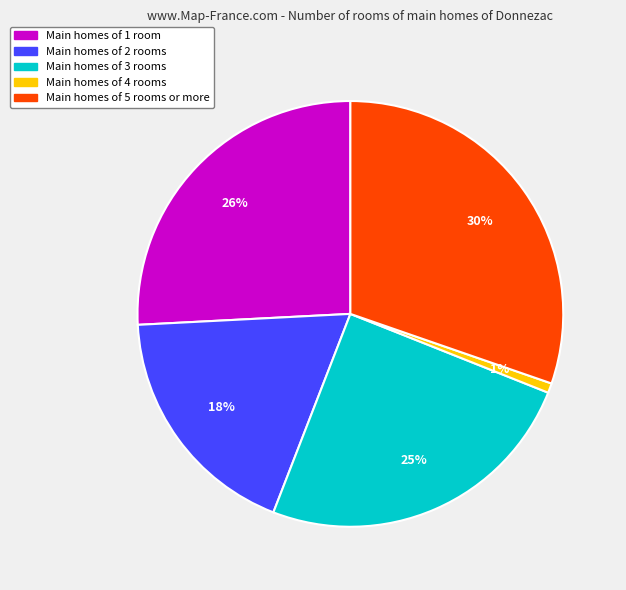

Do Main homes of 5 rooms or more and Main homes of 3 rooms together represent more than half of the pie?

Yes